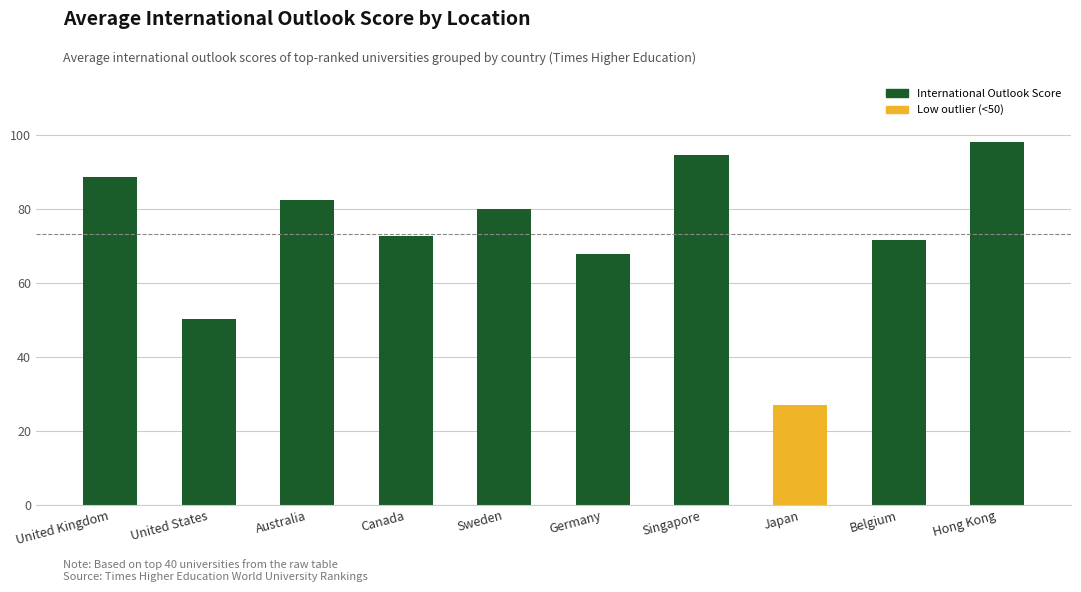

Approximately how many times larger is the value at United Kingdom compared to United States?

1.8